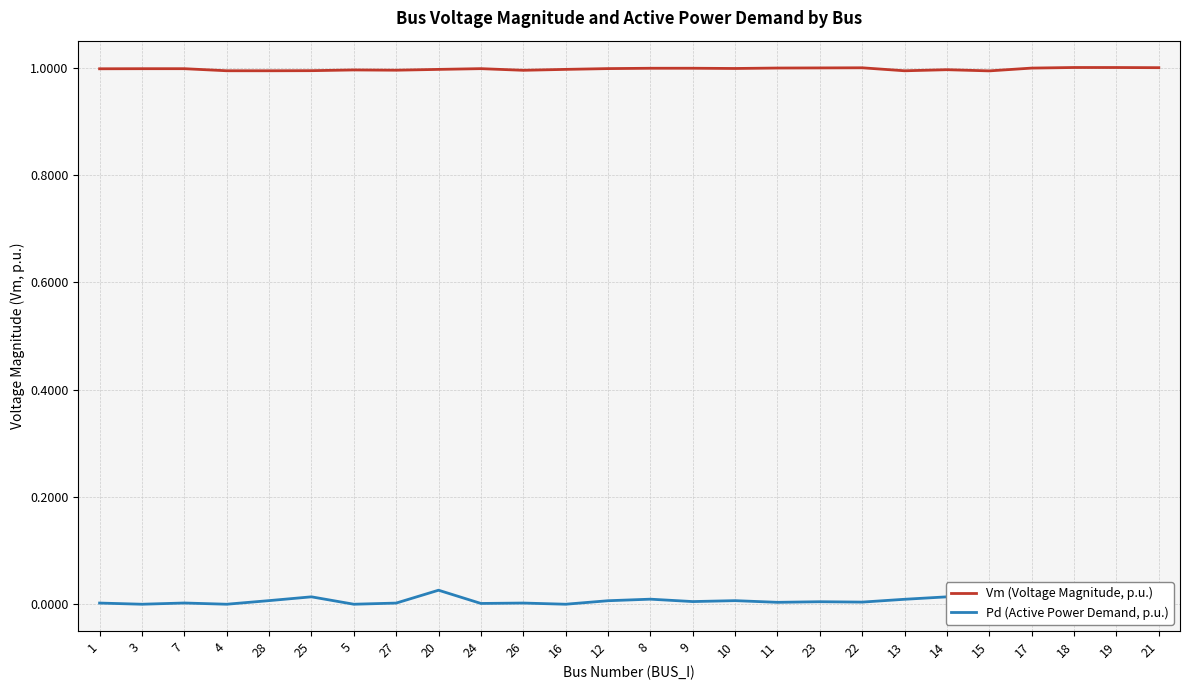

Is it true that Pd (Active Power Demand, p.u.) equals 0.0 at 25?

True